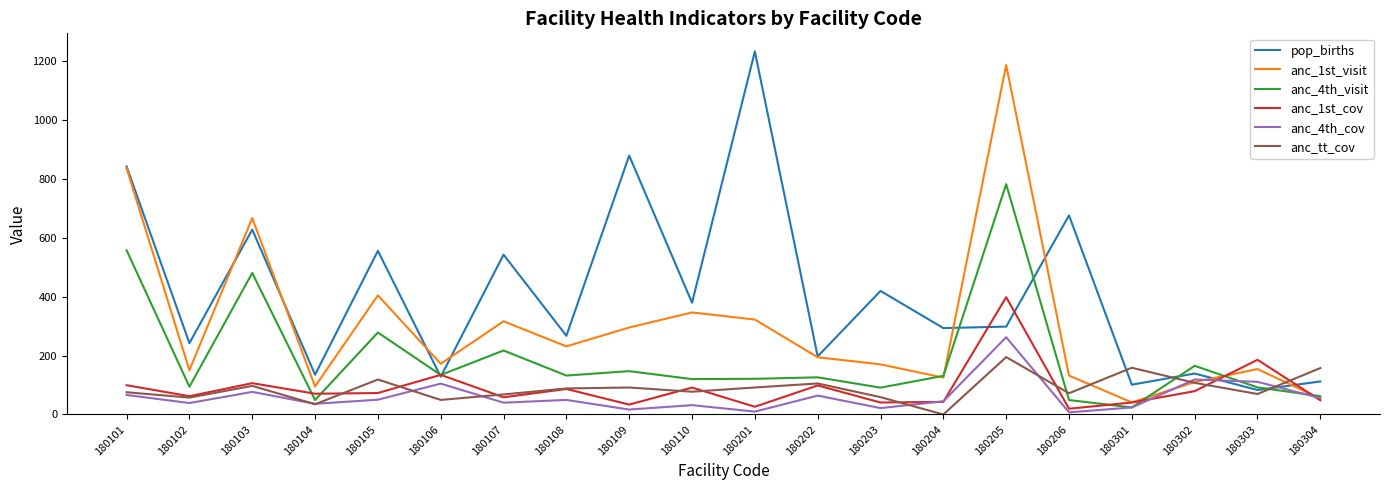

True or false: anc_4th_cov and pop_births cross at least once.

True